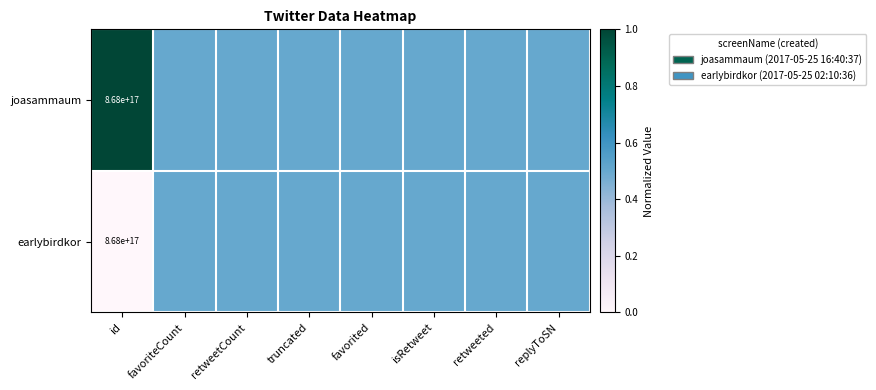

At which category is the sum across all series the highest?

id